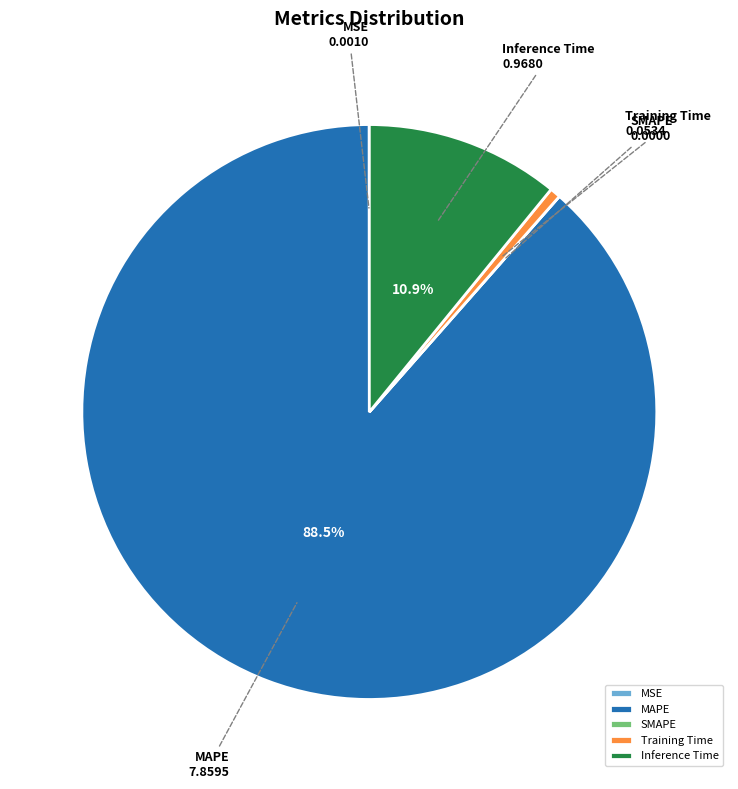

What portion of the pie excludes Inference Time?

89.1%